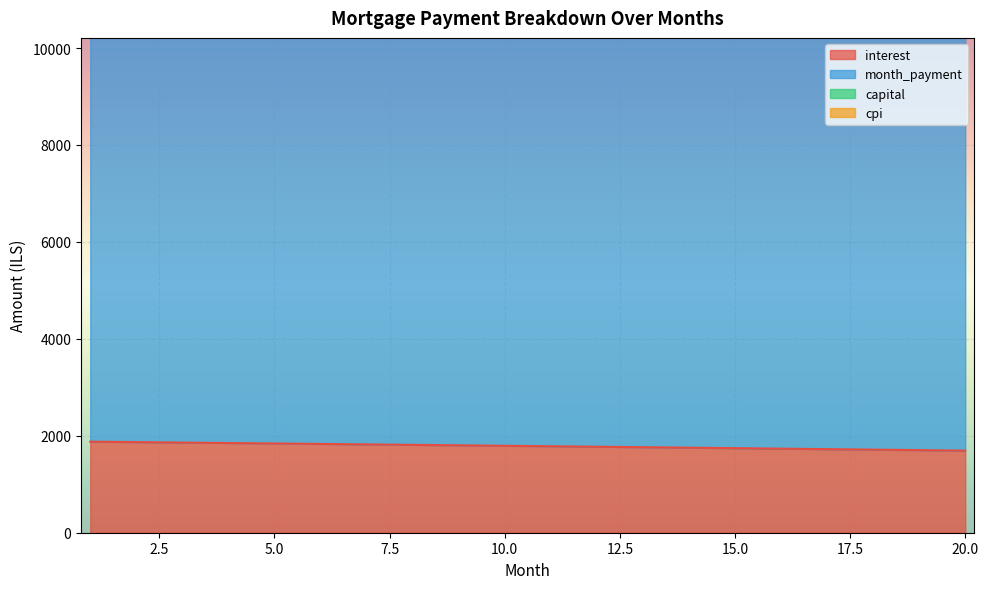

True or false: capital and month_payment cross at least once.

False